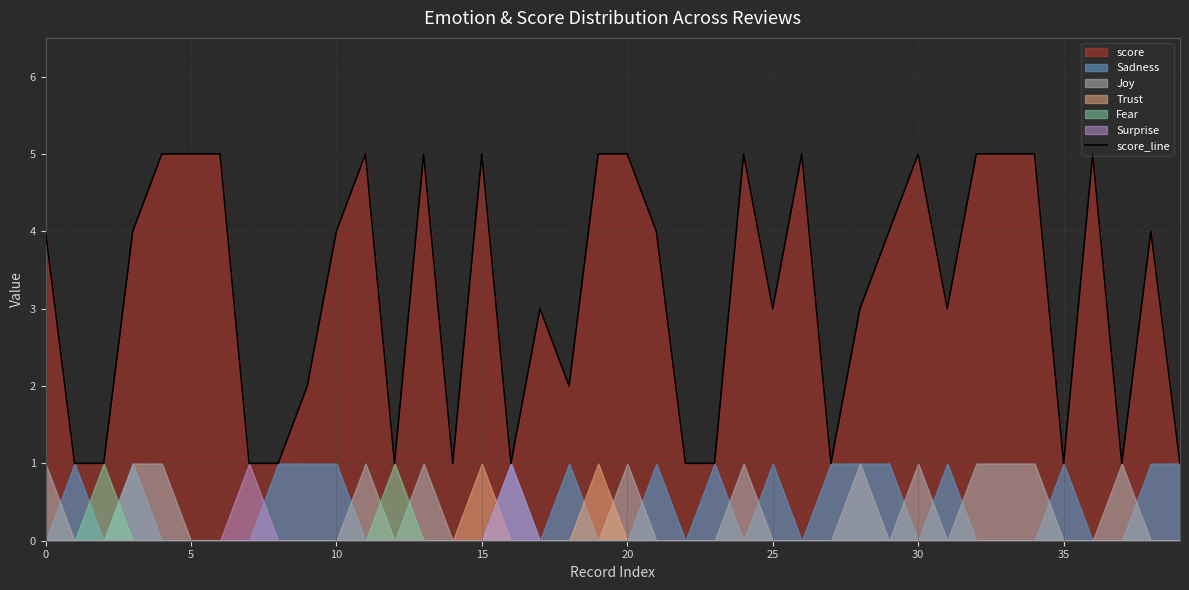

What is the maximum value for score_line?

5